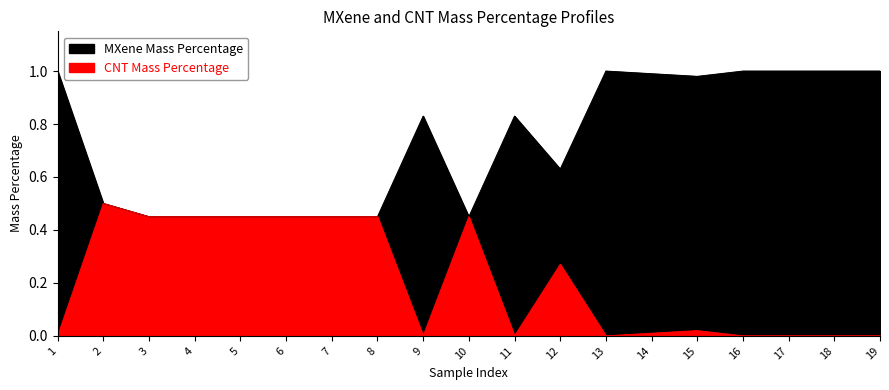

Count the number of data series in this chart.

2